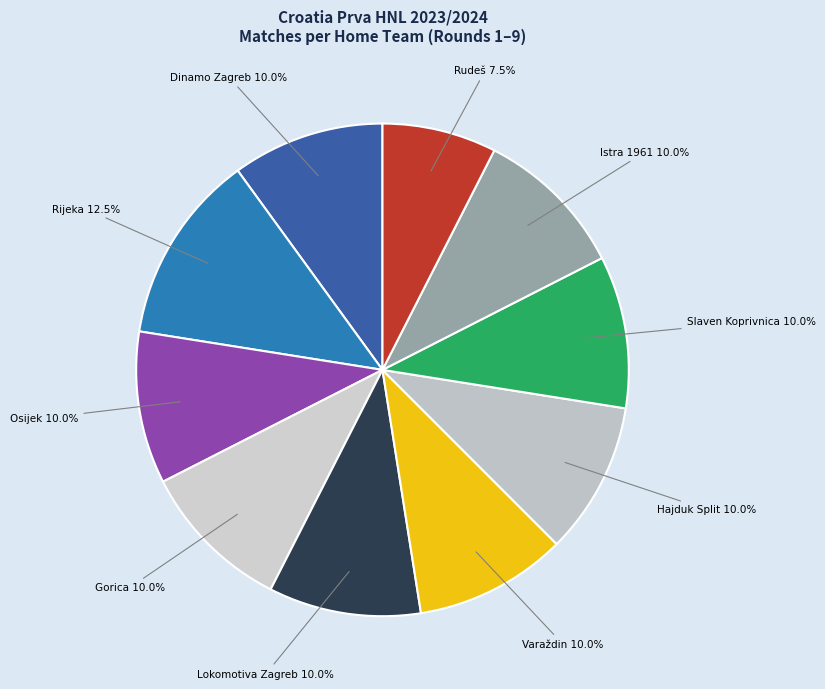

How many segments does this pie chart have?

10